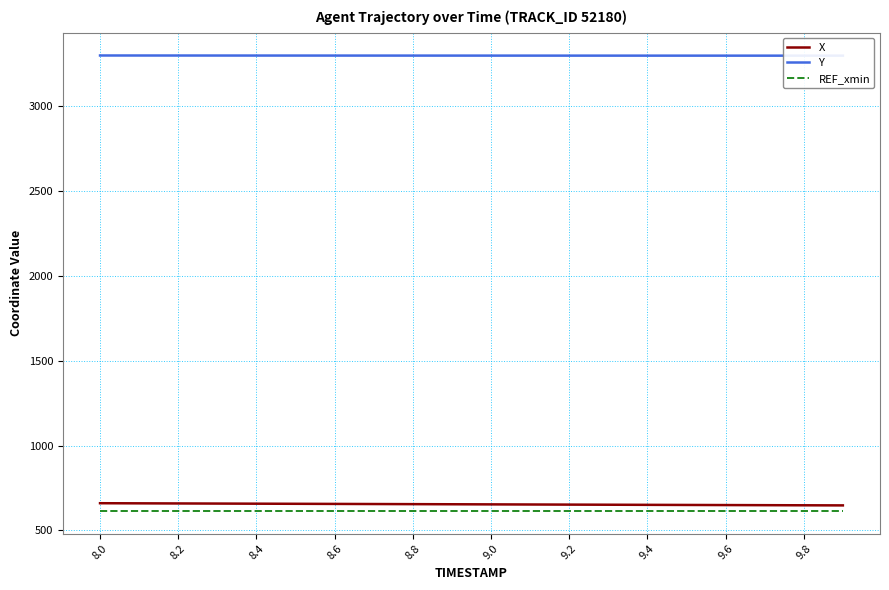

What is the highest value of the X series?

659.8